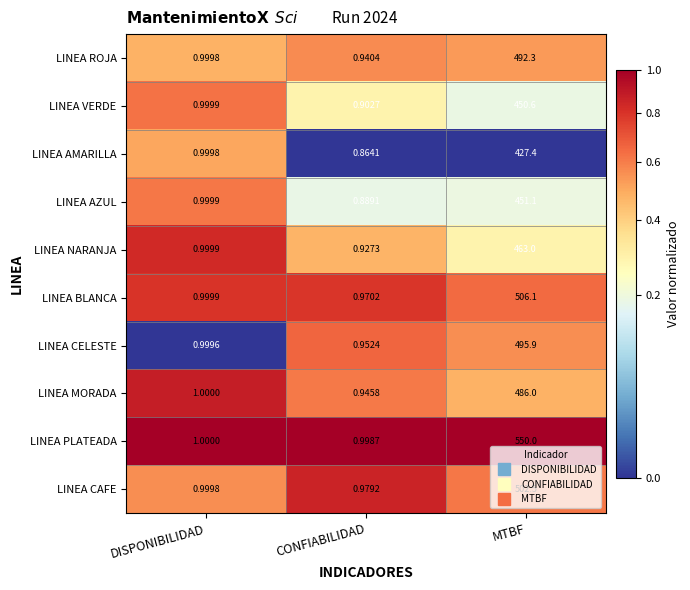

At which label does LINEA ROJA reach its minimum?

CONFIABILIDAD